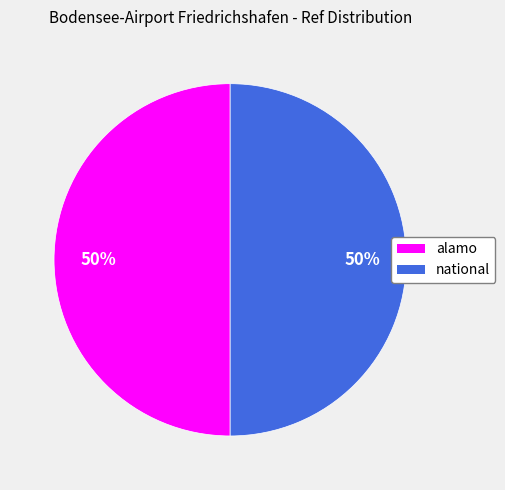

To the nearest percent, what is the average slice percentage?

50%